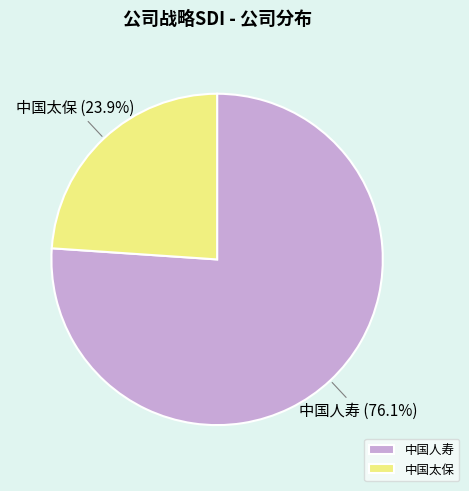

What is the total percentage of 中国人寿 and 中国太保?

100.0%